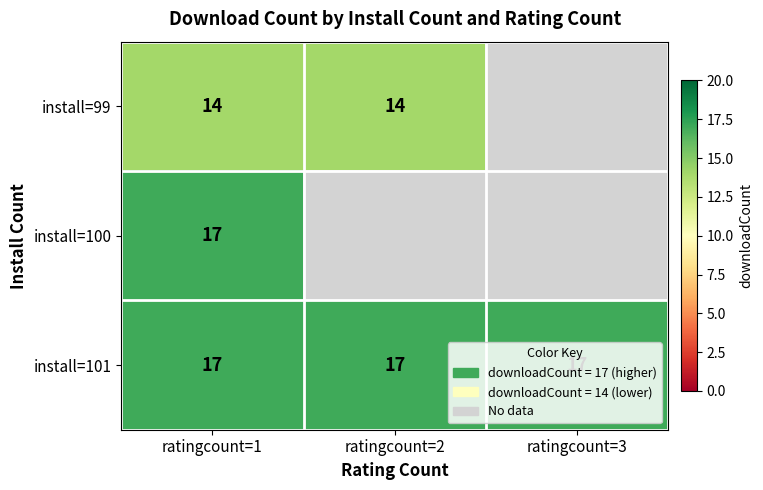

What is the total value across all series at ratingcount=1?

48